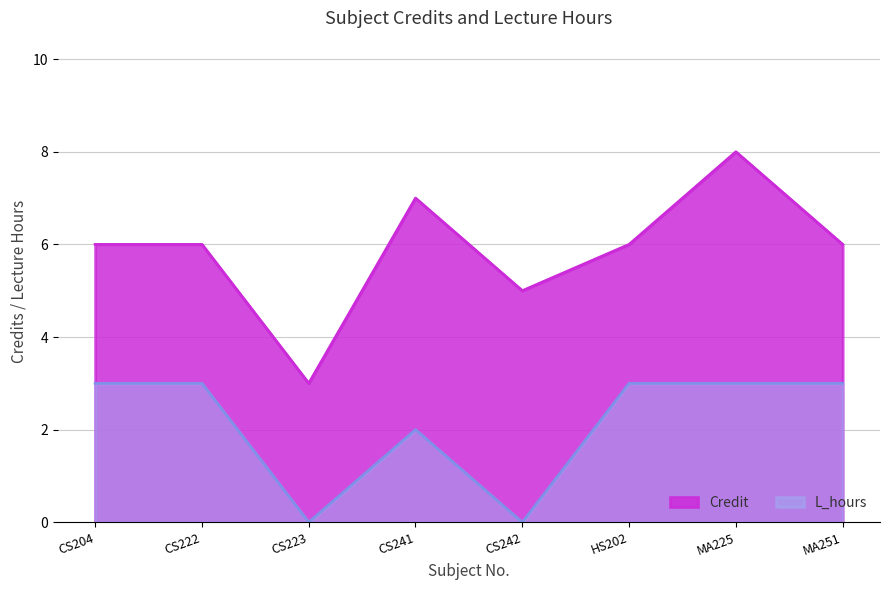

How many lines are shown in the chart?

2